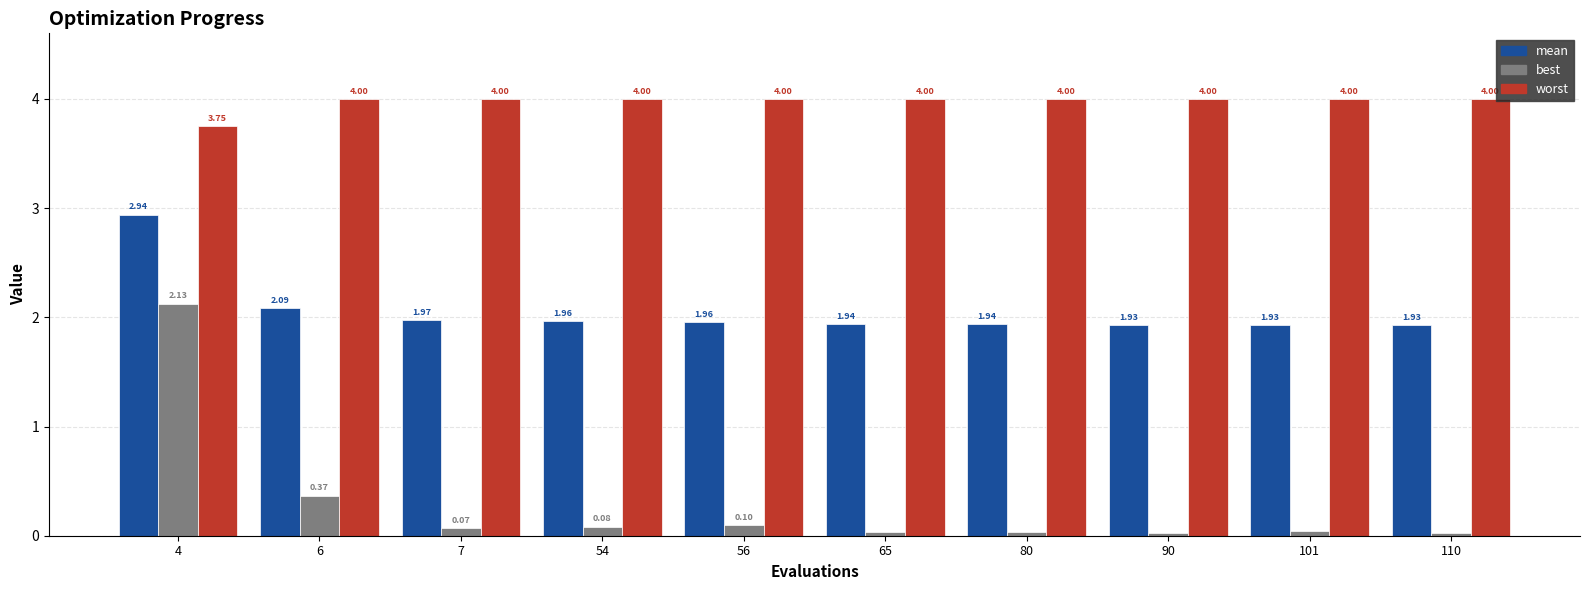

How many groups of bars are there?

10